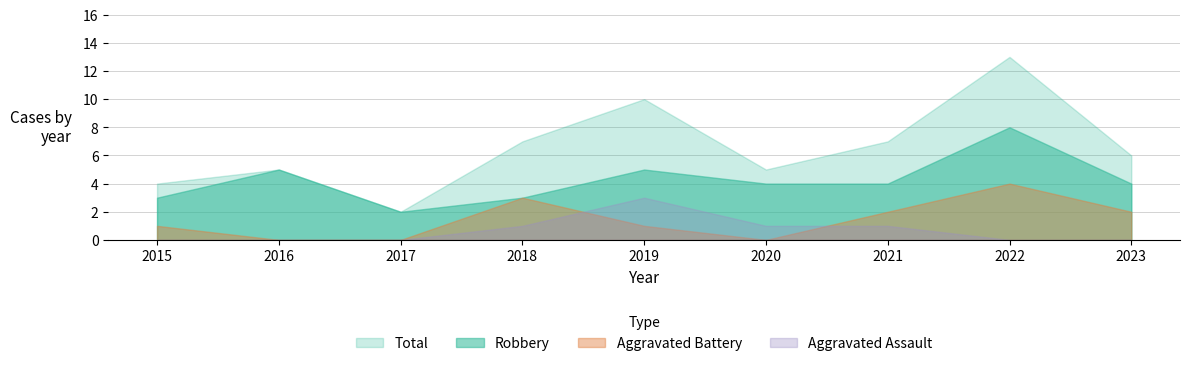

List the labels in order of Aggravated Battery value, largest first.

2022, 2018, 2021, 2023, 2015, 2019, 2016, 2017, 2020